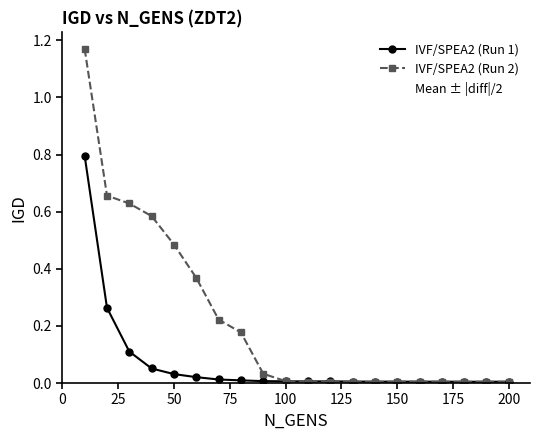

How many categories are shown in the chart?

20